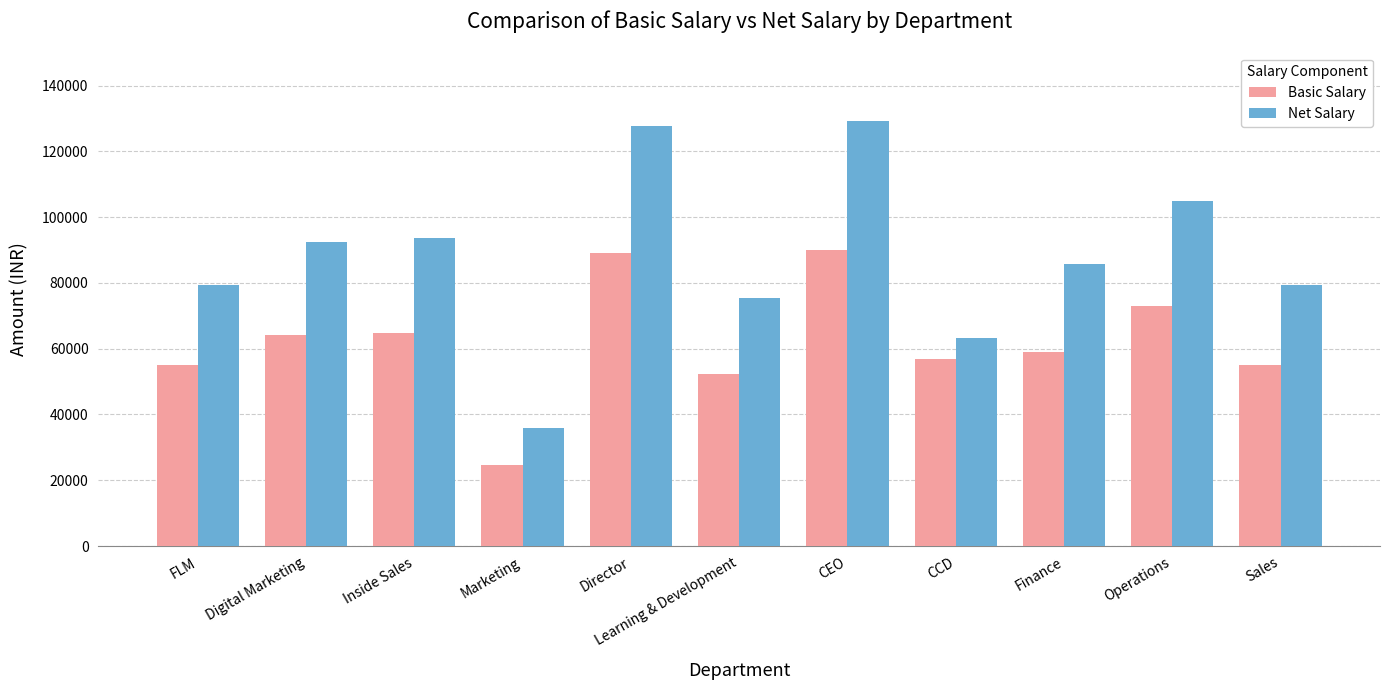

Between FLM and Director, which series saw the biggest shift?

Net Salary